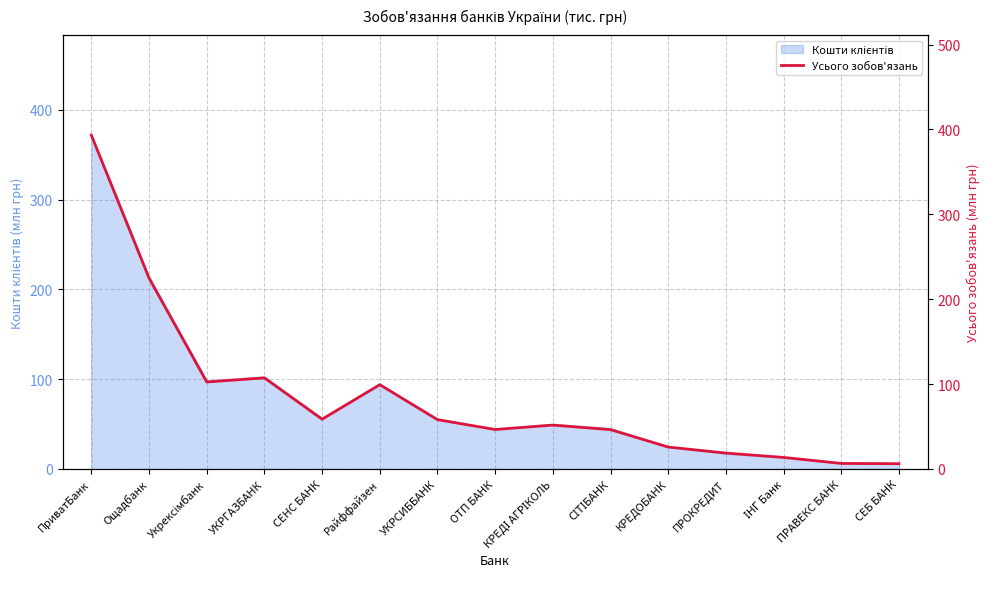

What is the difference between the values at Укрексімбанк and СІТІБАНК?

56.1